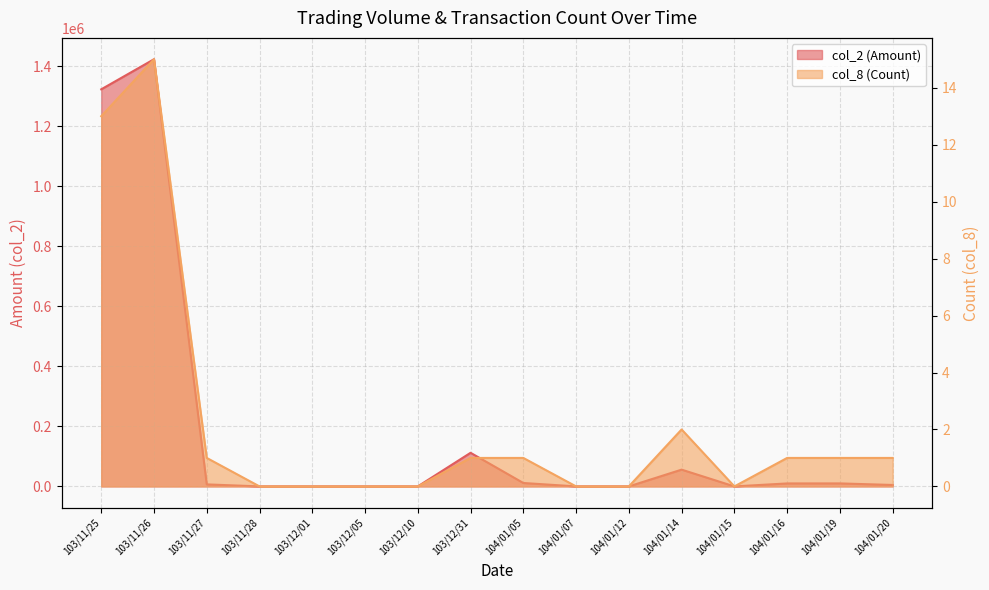

Between 104/01/07 and 104/01/20, which series saw the biggest shift?

col_2 (Amount)